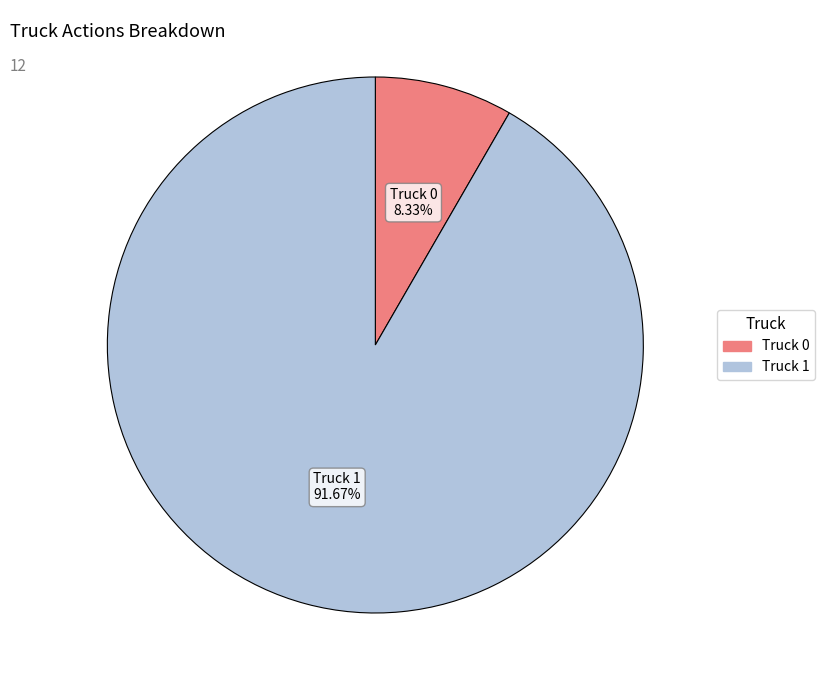

Rank the categories by value from lowest to highest.

Truck 0, Truck 1